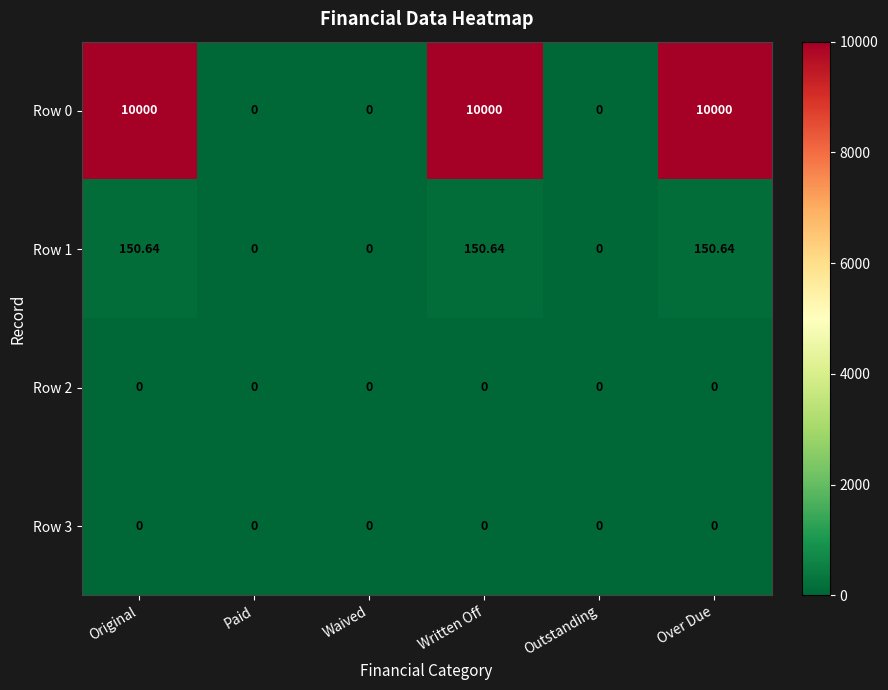

Is the value of Row 0 at Over Due greater than the value of Row 1 at Original?

Yes